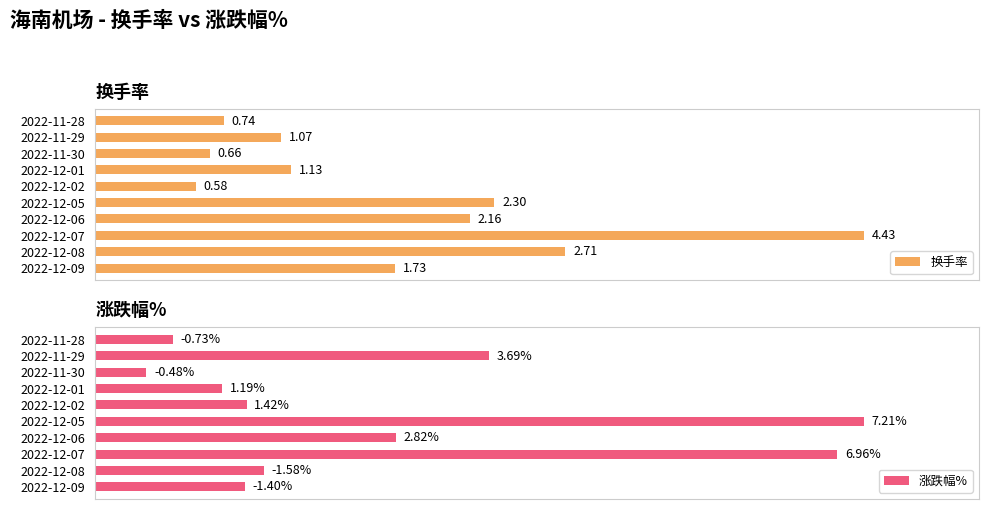

Which has a higher value, 2022-12-08 or 2022-12-07?

2022-12-07